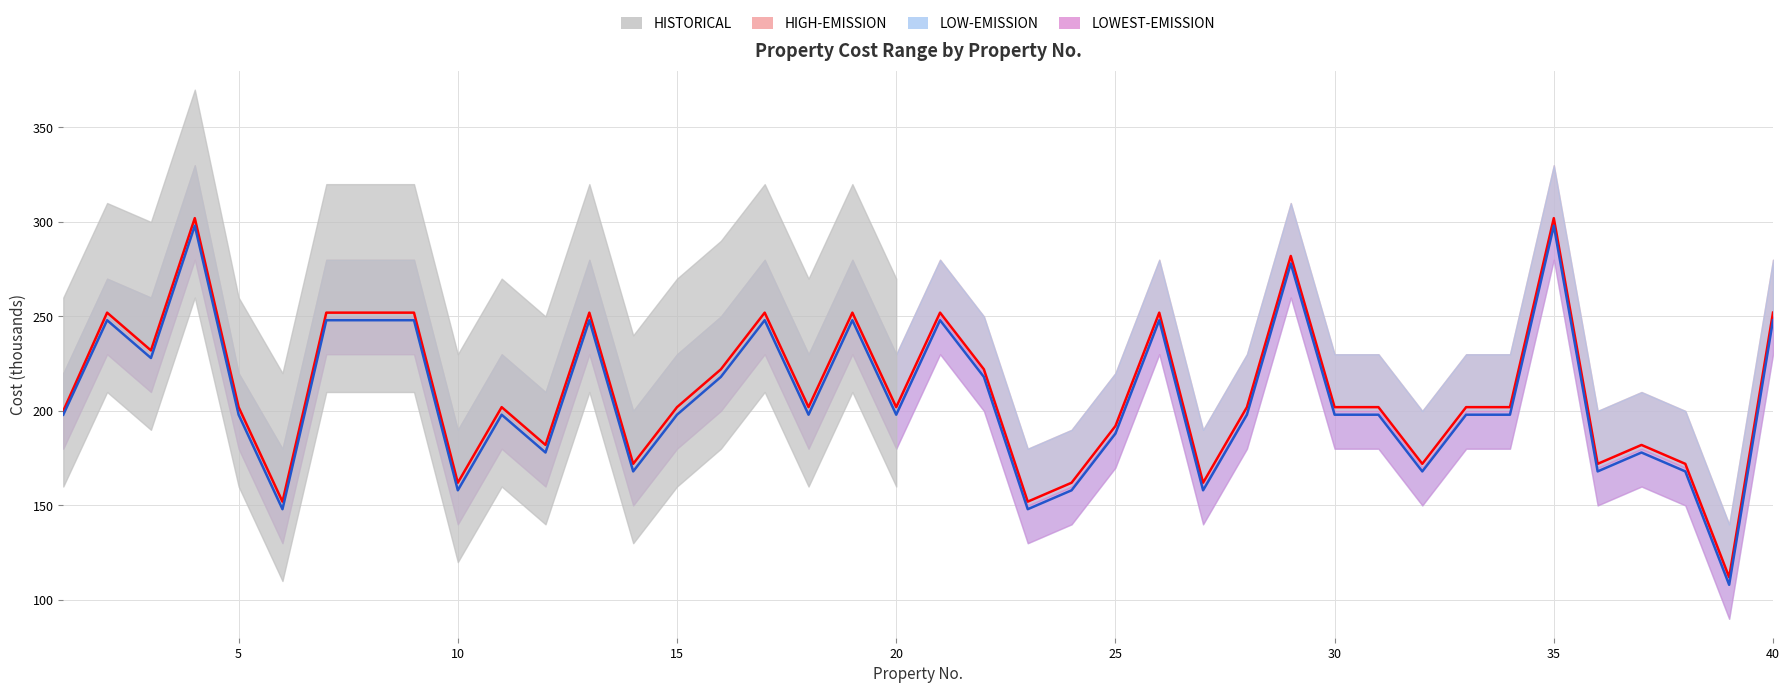

Which series has the largest total across all categories?

cost_high